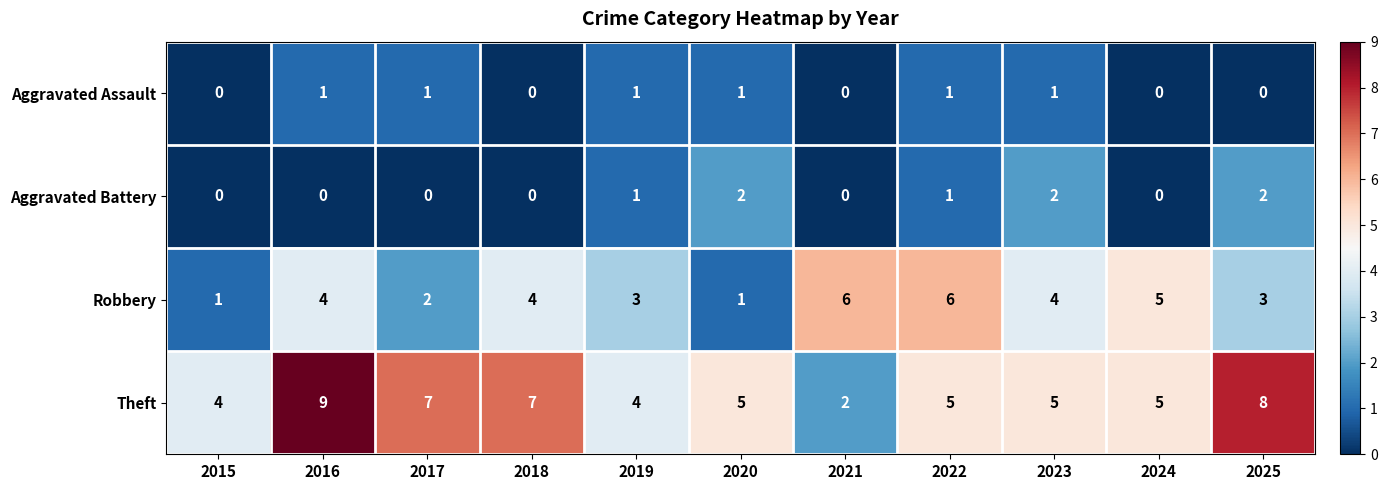

What is the difference between the maximum and minimum values in the Robbery series?

5